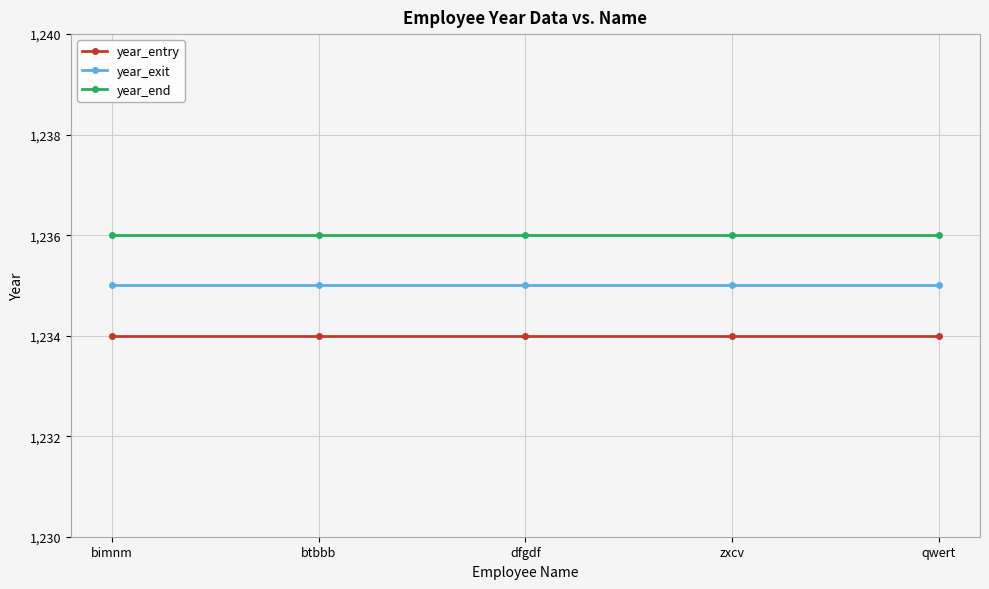

What value does the year_entry series have at dfgdf?

1234